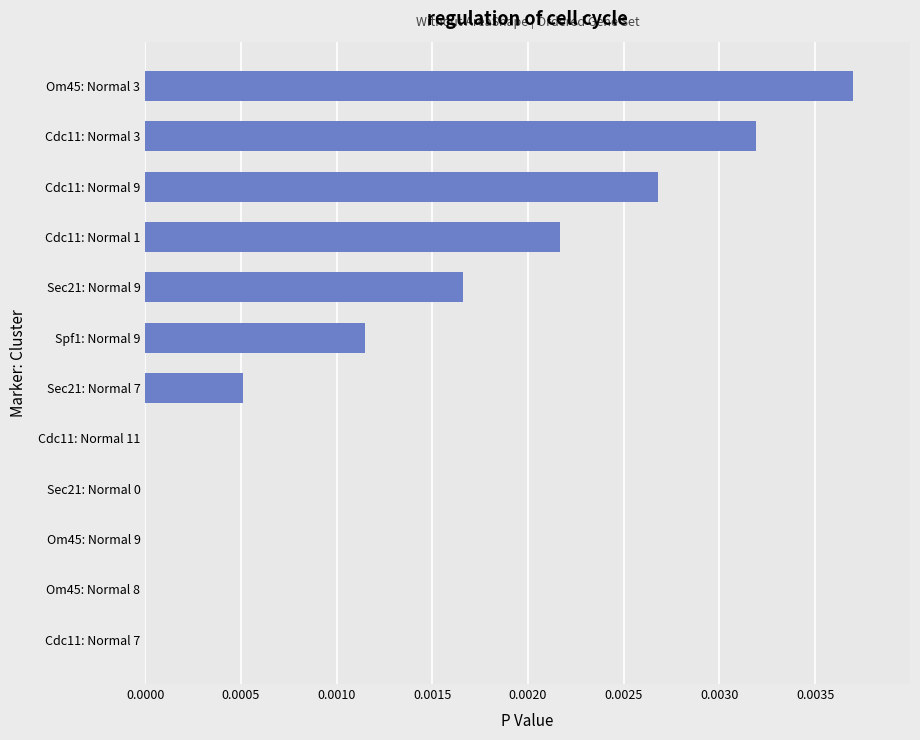

How many data points does each series have?

12